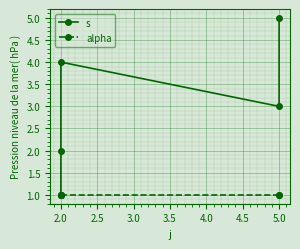

True or false: s and alpha intersect in this chart.

False